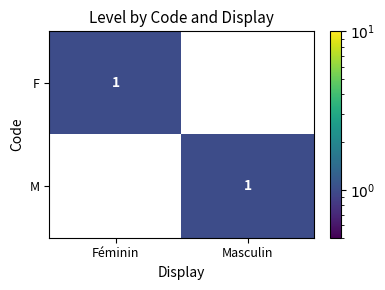

The value of M at Masculin is 0. True or false?

False